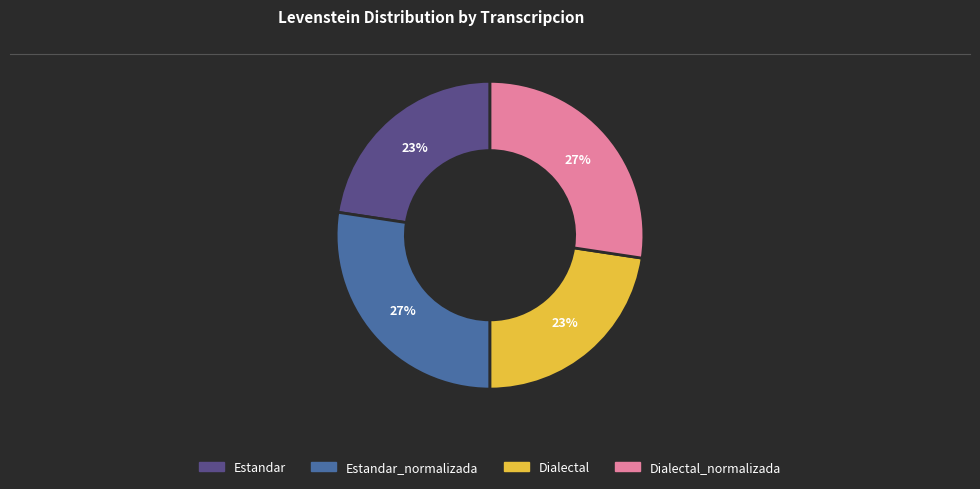

Does any single category account for the majority?

No